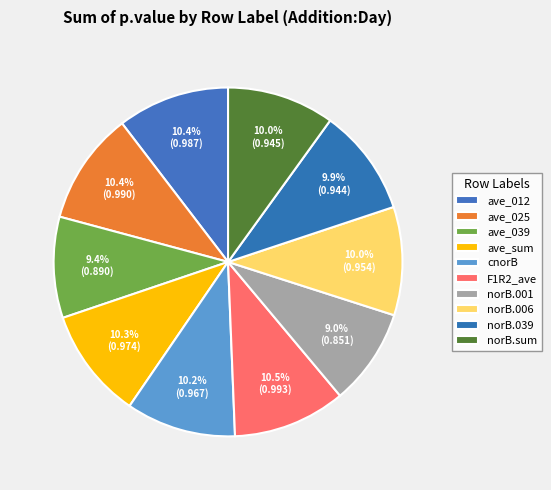

Count the number of slices in the pie.

10